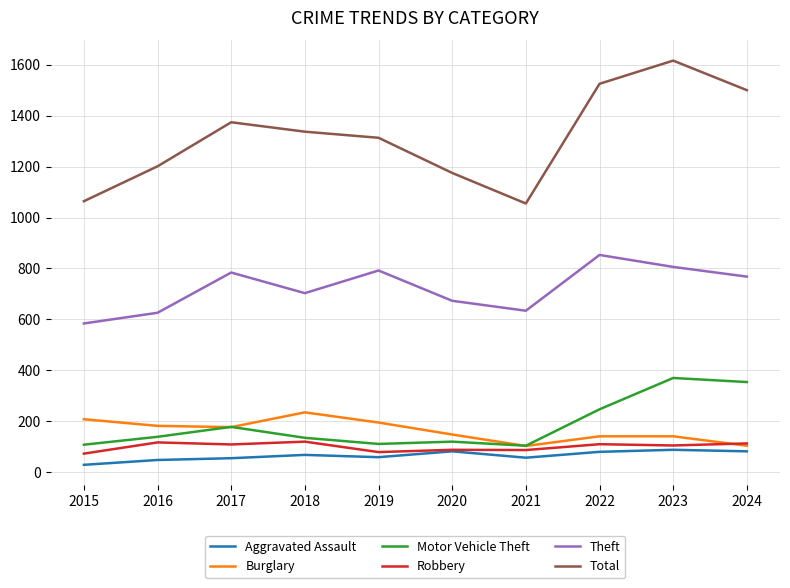

The Burglary series shows 177 at 2017. True or false?

True